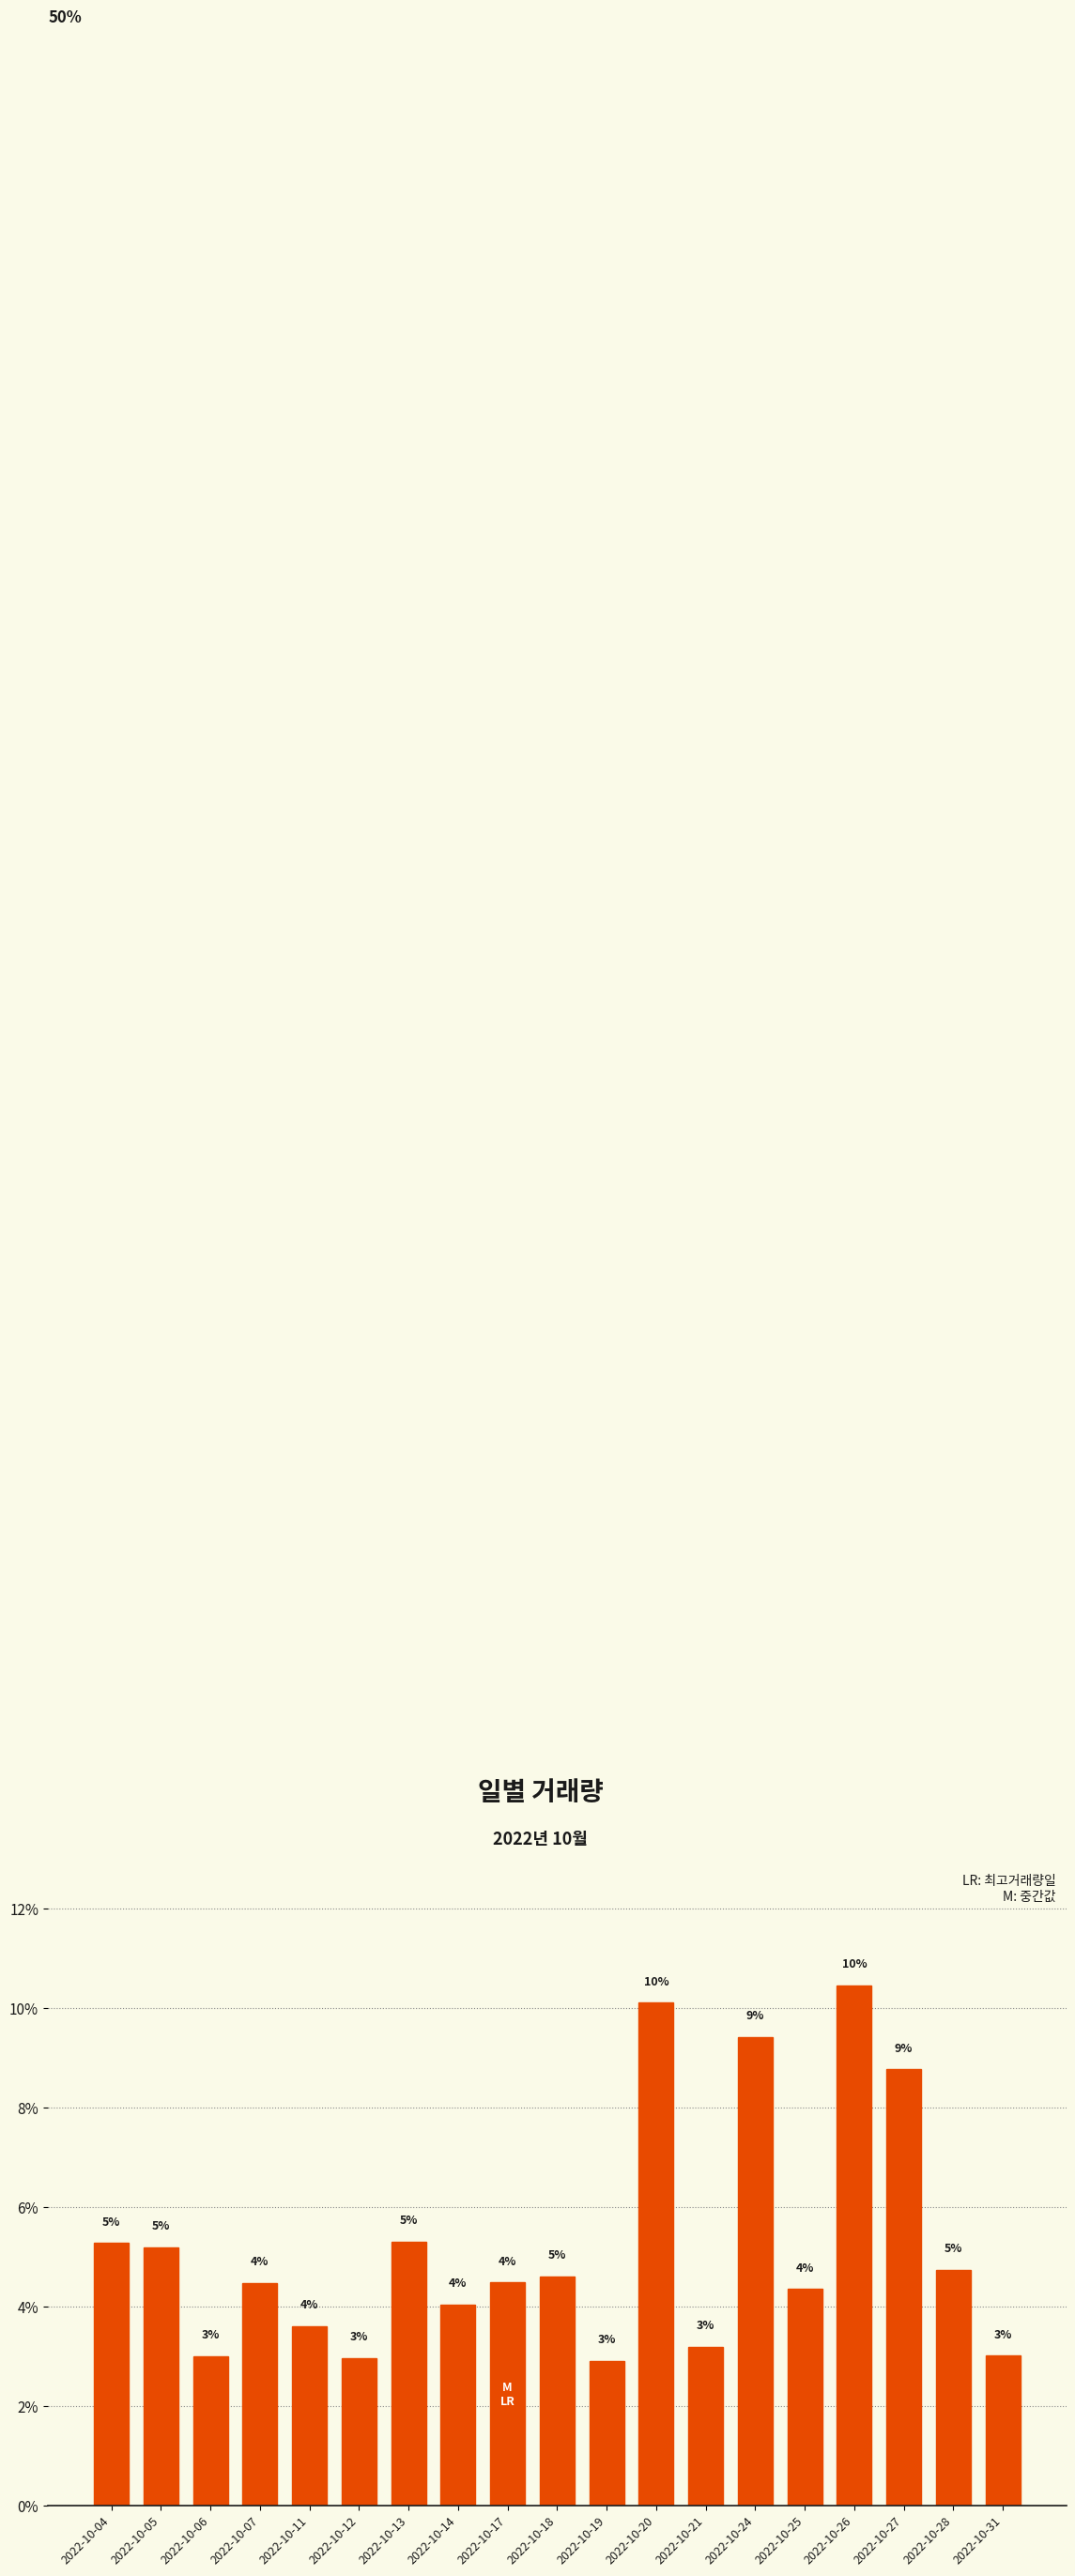

The value at 2022-10-20 is 14.9. True or false?

False